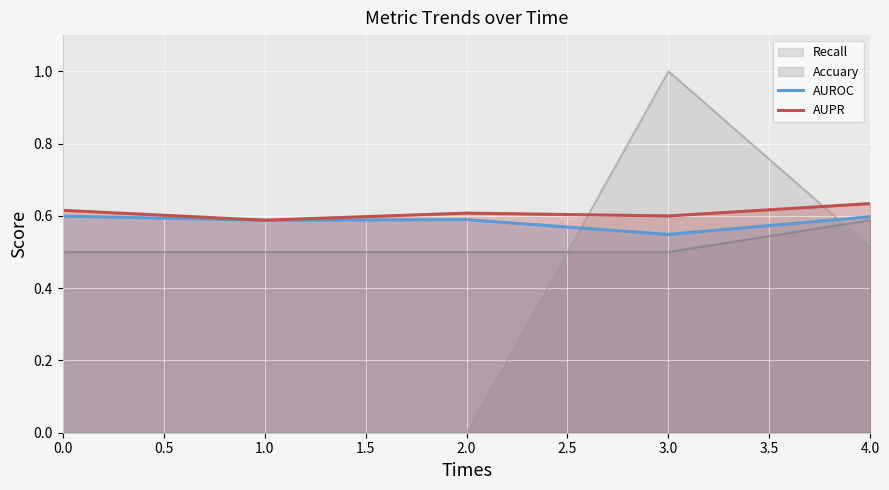

What are all the series names shown in the legend?

Recall, Accuary, AUROC, AUPR